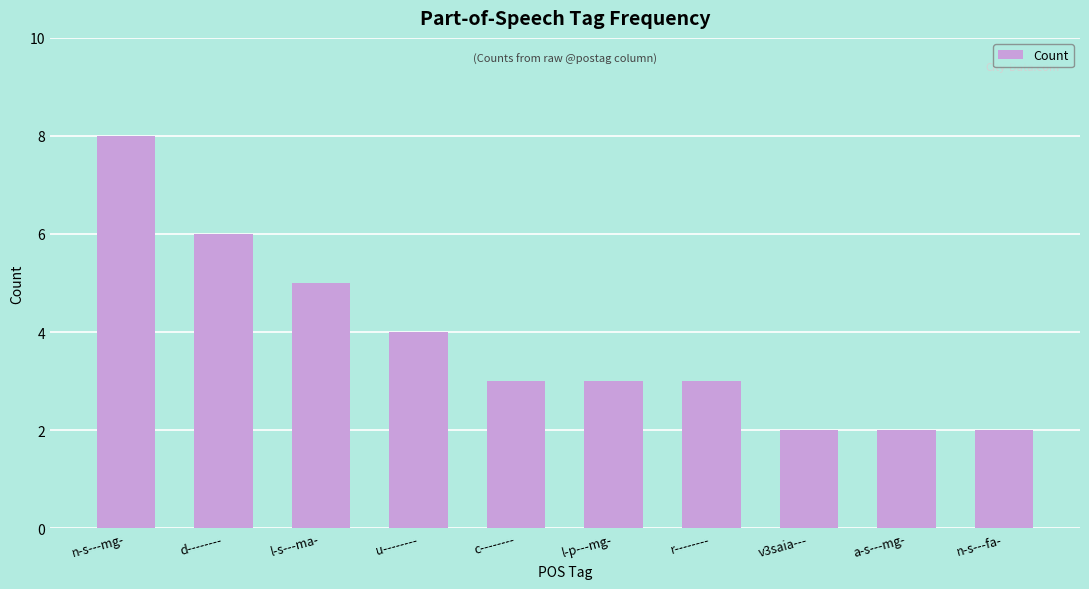

What is the approximate value at u--------?

4